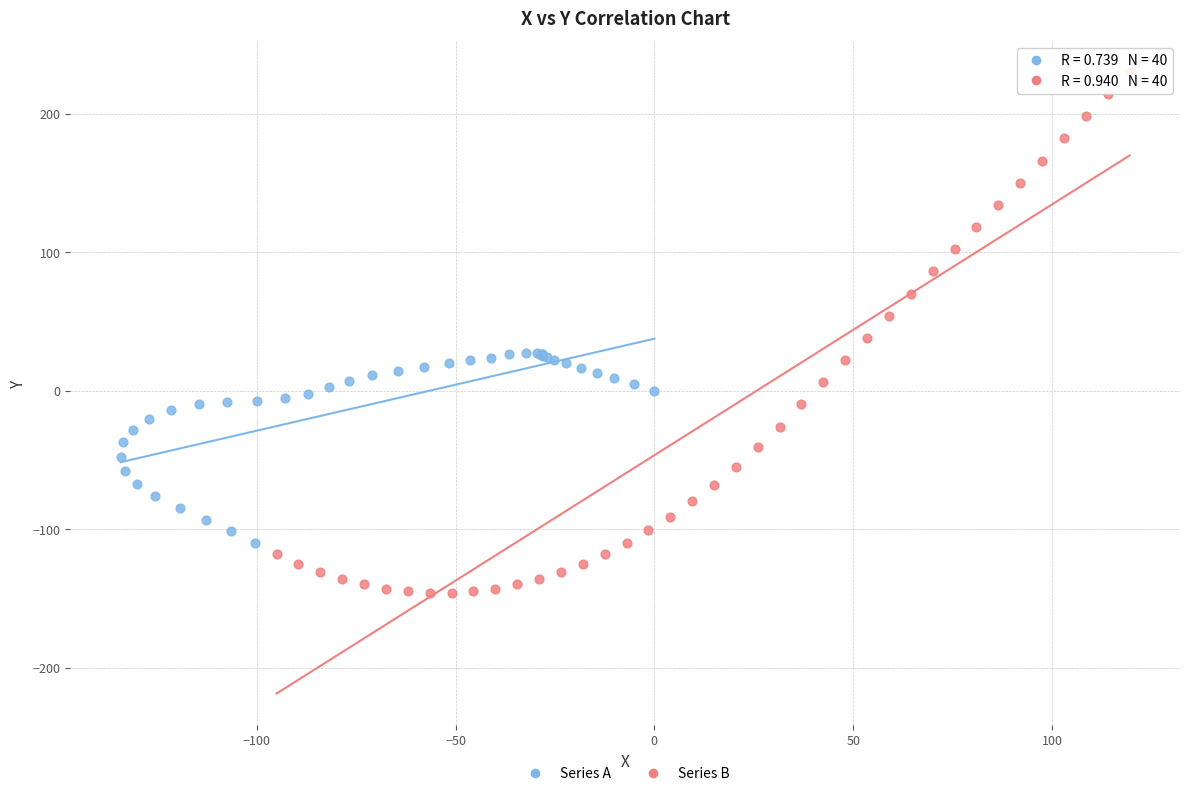

Which series contains the highest Y value?

Series B